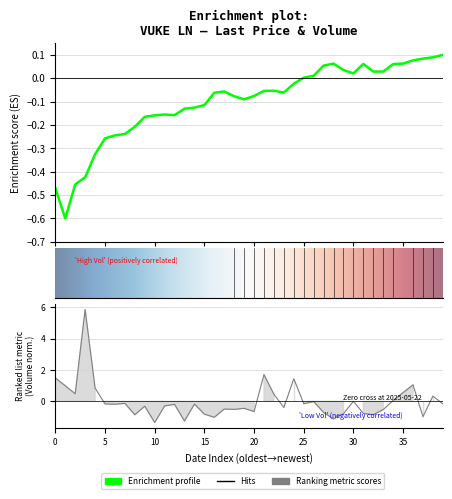

How many intersections are there between volume and last_price?

9